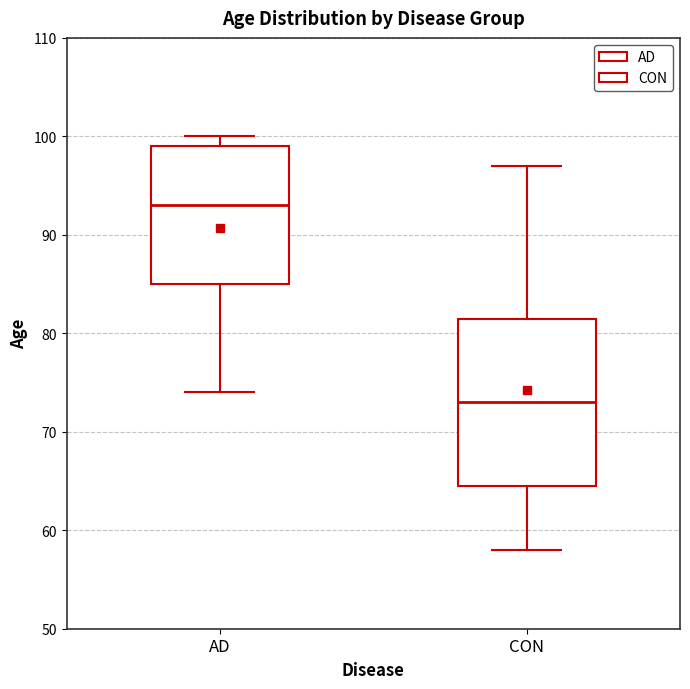

Which box has the highest median line?

AD